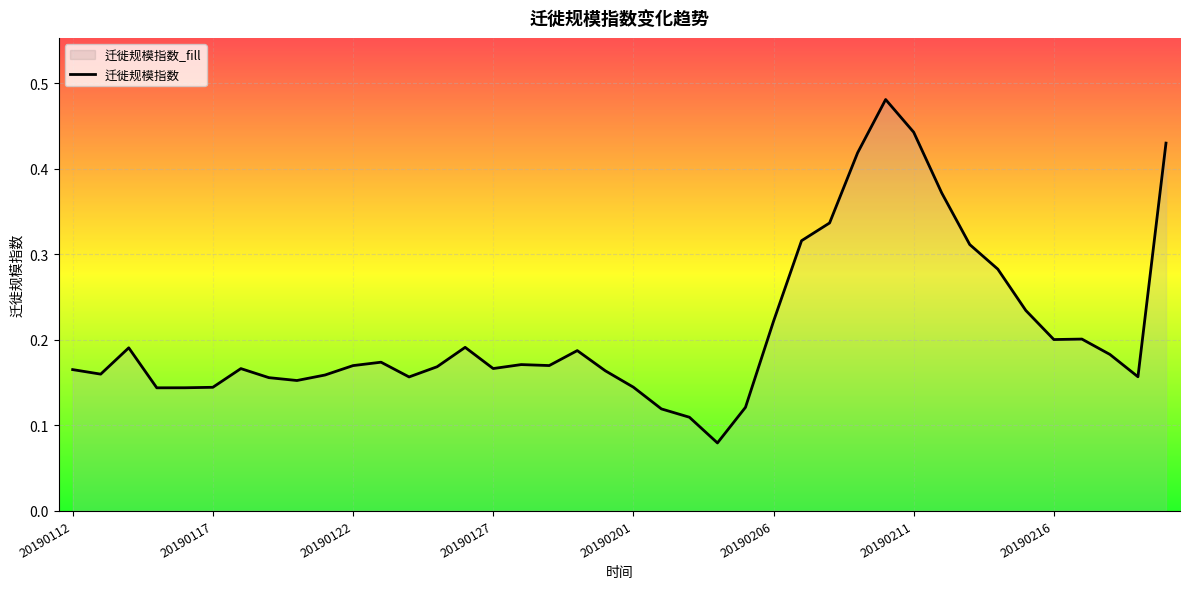

Which category has the highest value across all series?

29